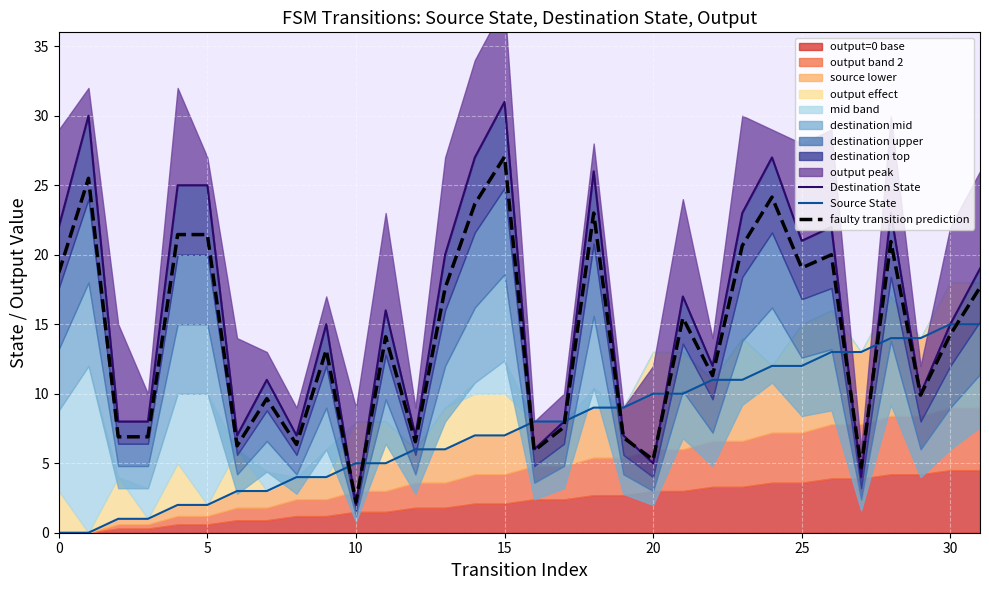

What is the difference between the maximum and minimum values in the Source State series?

15.0